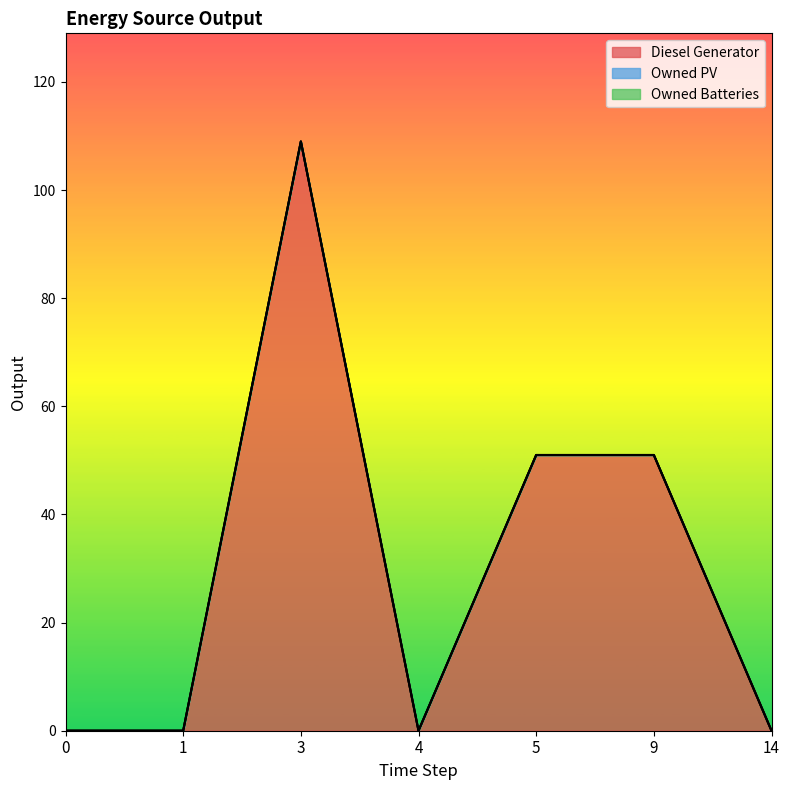

How many lines are shown in the chart?

3